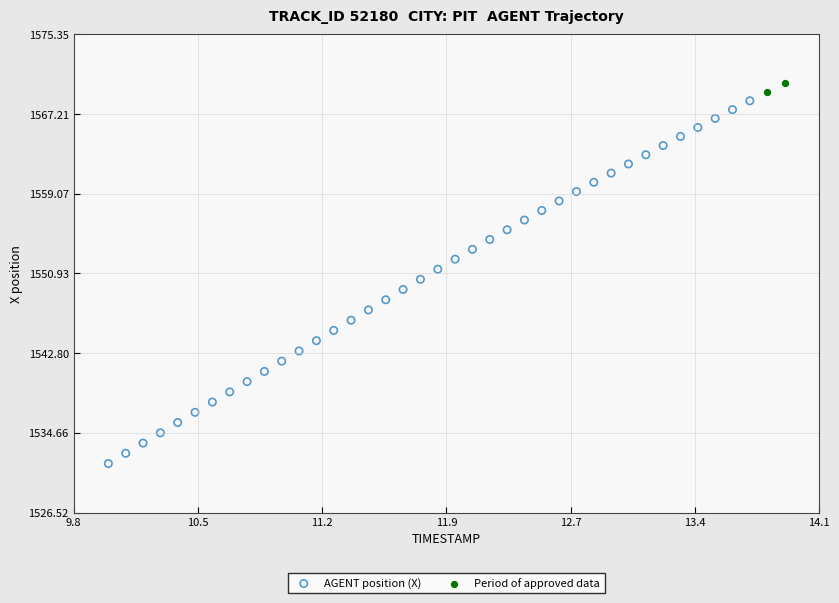

What are all the series names shown in the legend?

AGENT position (X), Period of approved data